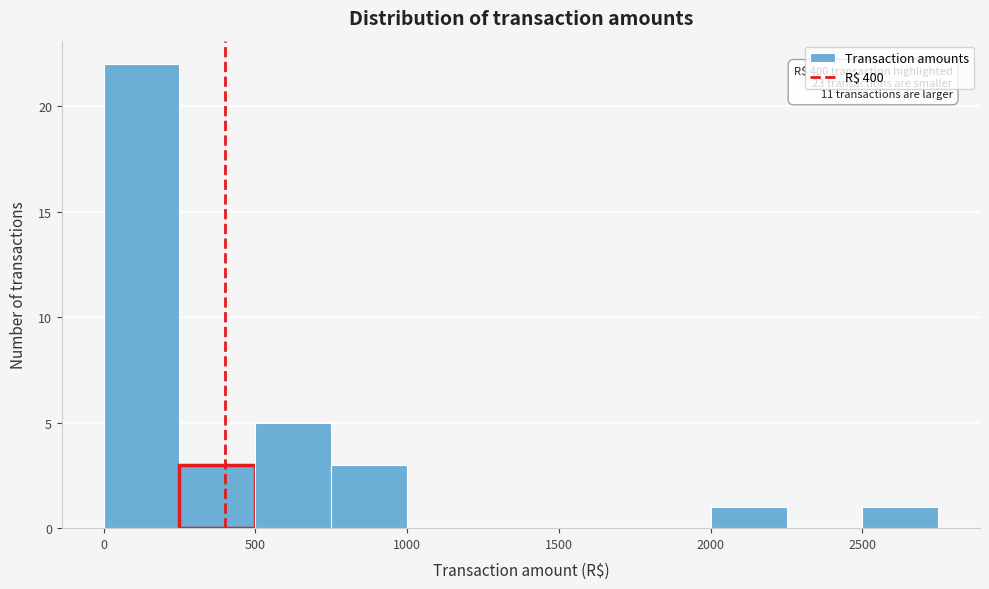

Over which range of the x-axis is the bar tallest?

0 to 250